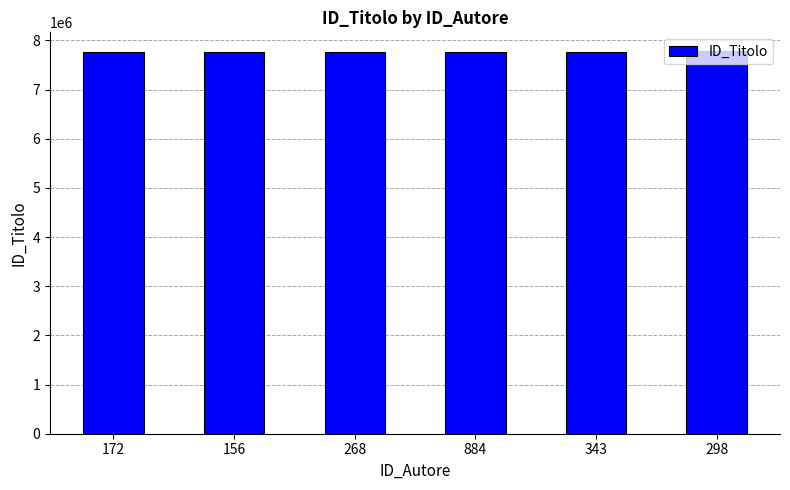

What is the sum of the values at 268 and 343?

15543479